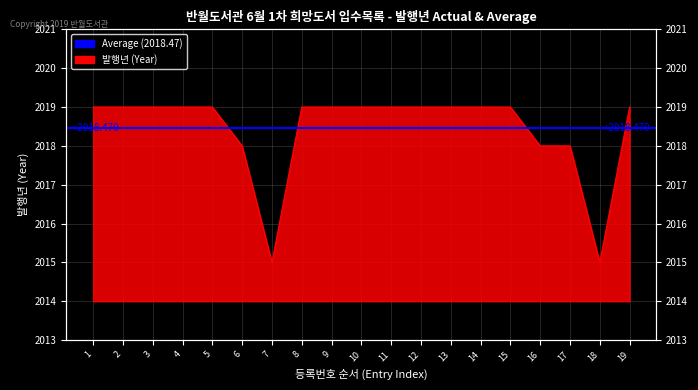

Reading left to right, list all the values displayed in this chart.

2019	2019	2019	2019	2019	2018	2015	2019	2019	2019	2019	2019	2019	2019	2019	2018	2018	2015	2019